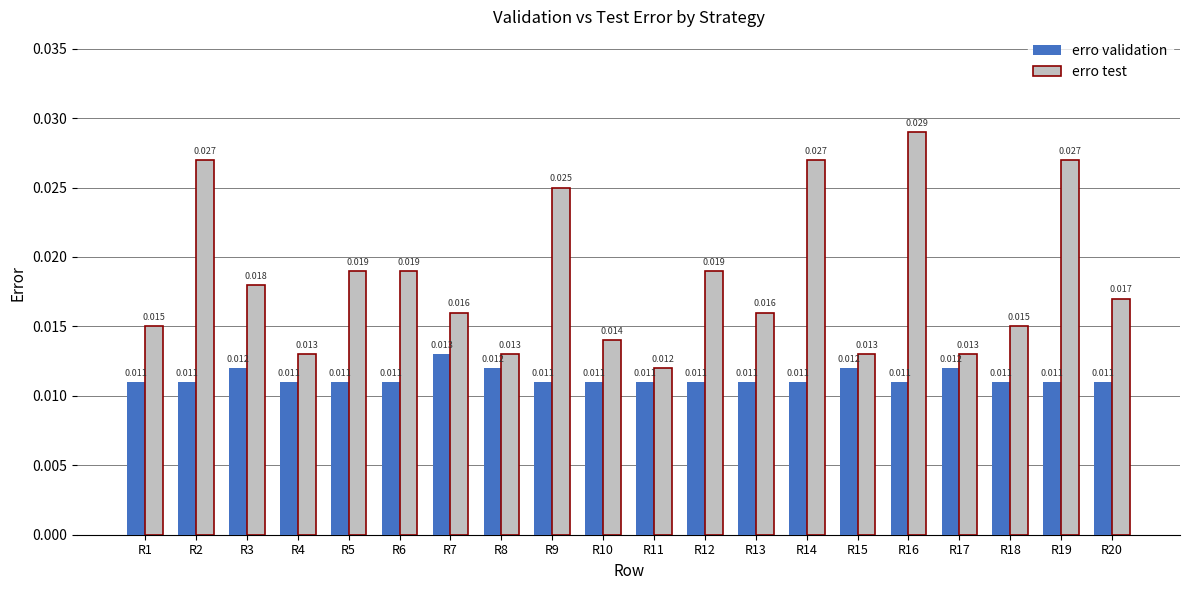

At how many categories does at least one series exceed 0?

20